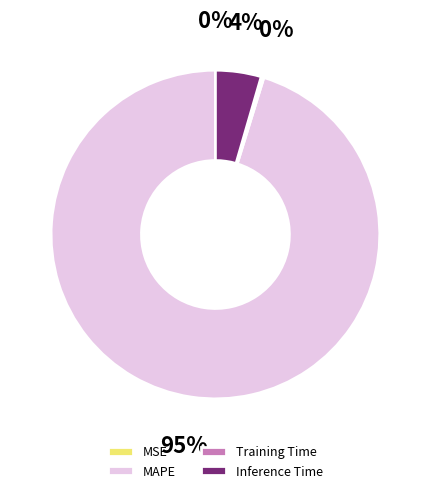

Which category accounts for the majority?

MAPE